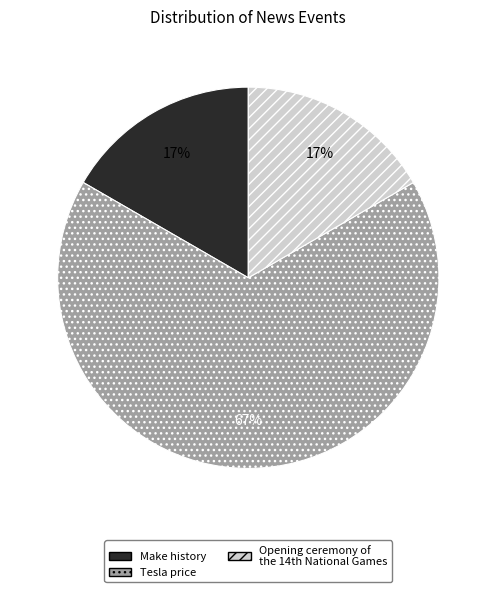

Is Make history the majority of the pie?

No